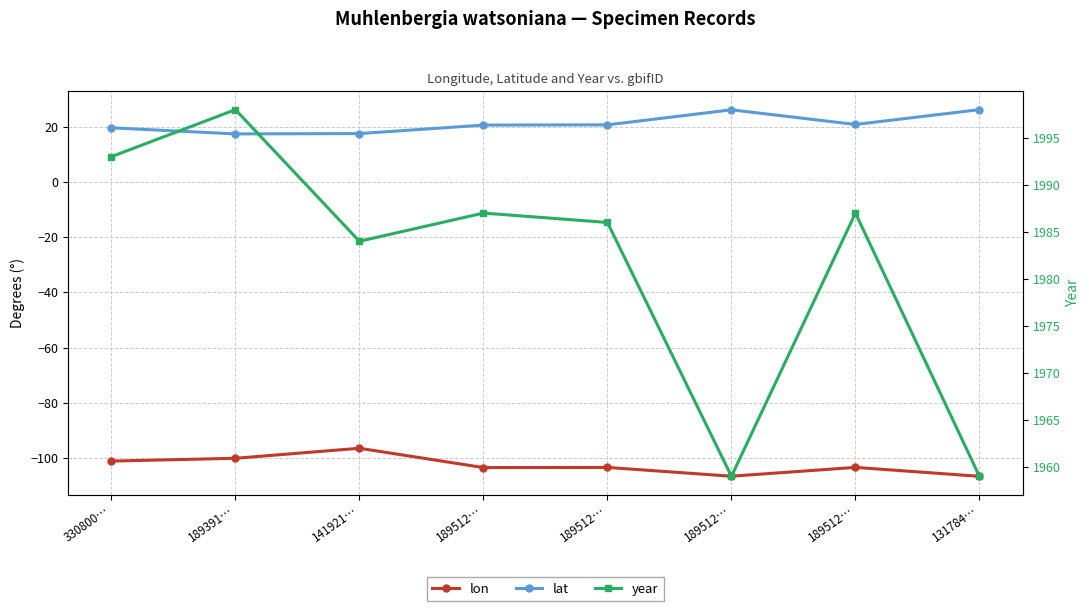

Where is the first local minimum for lon?

189512…